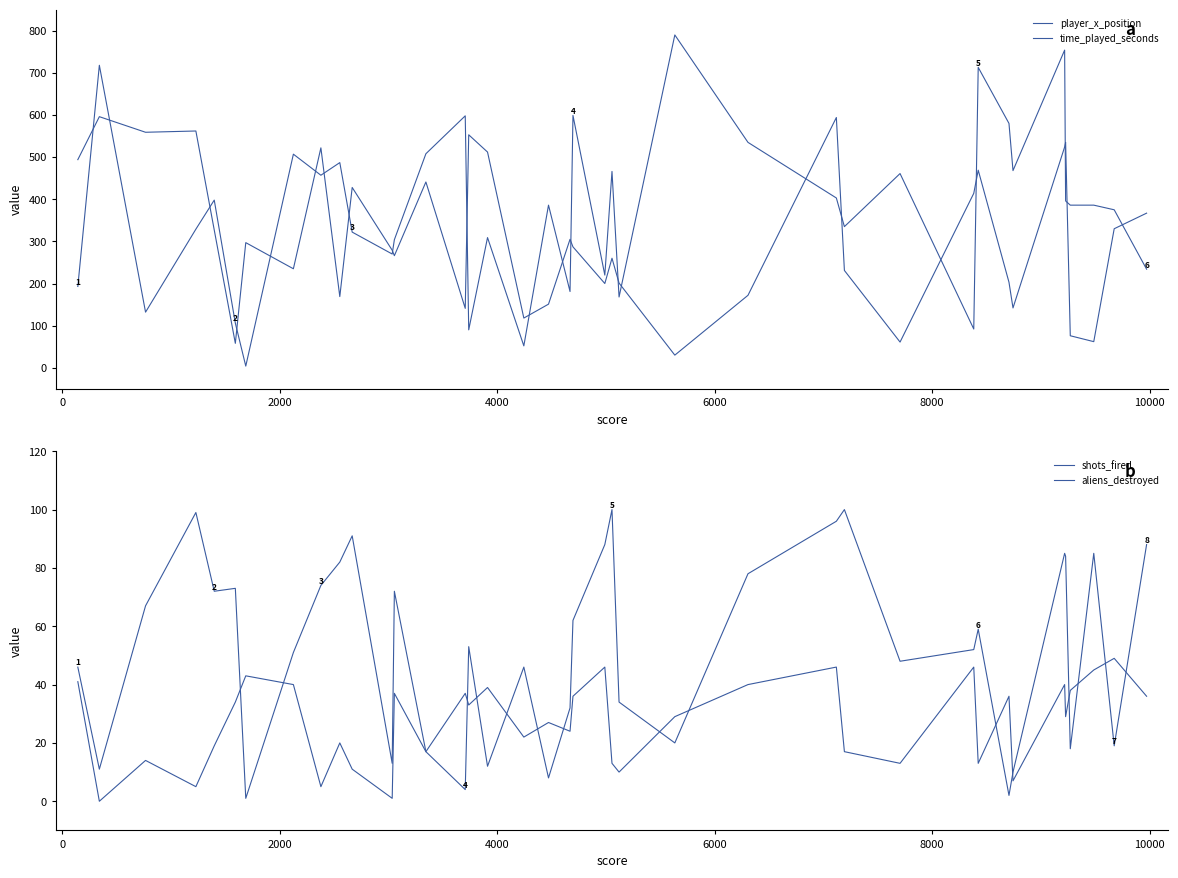

What is the minimum value for player_x_position?

4